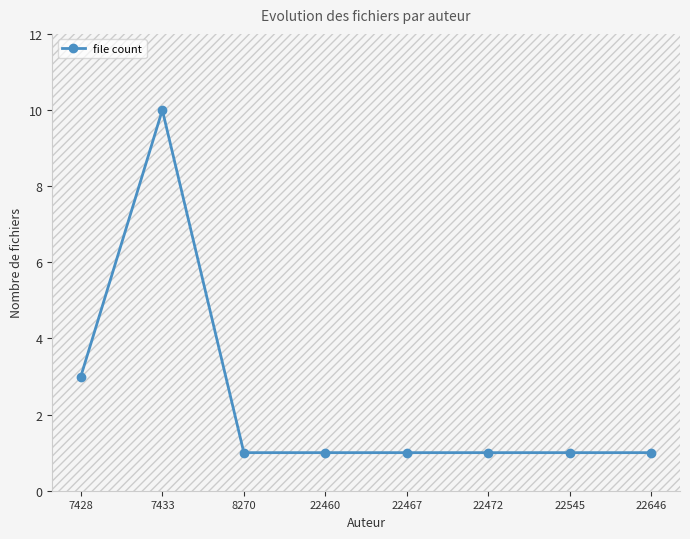

Which has a higher value, 7428 or 7433?

7433